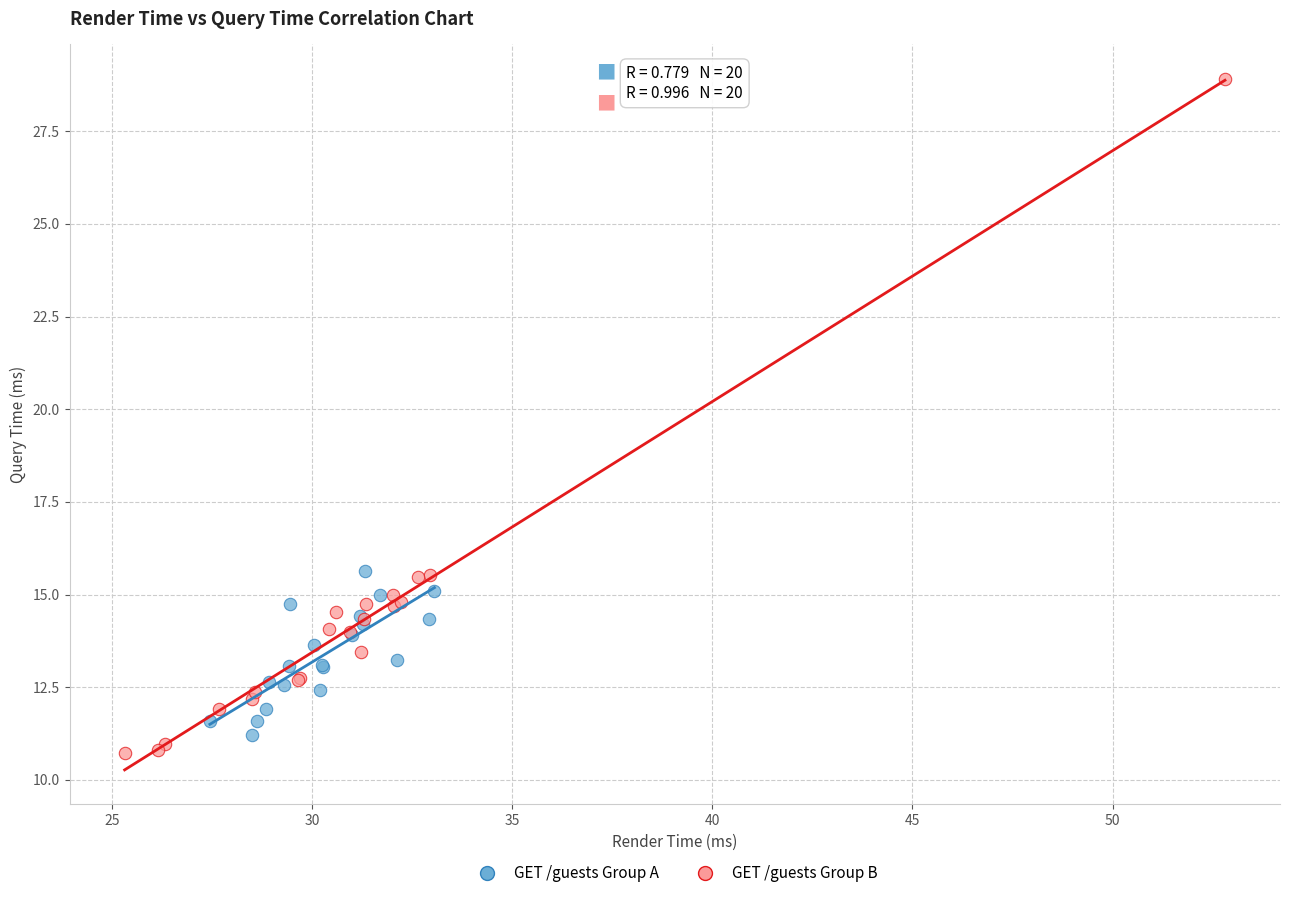

Which series has the widest spread of Y values?

GET /guests Group B